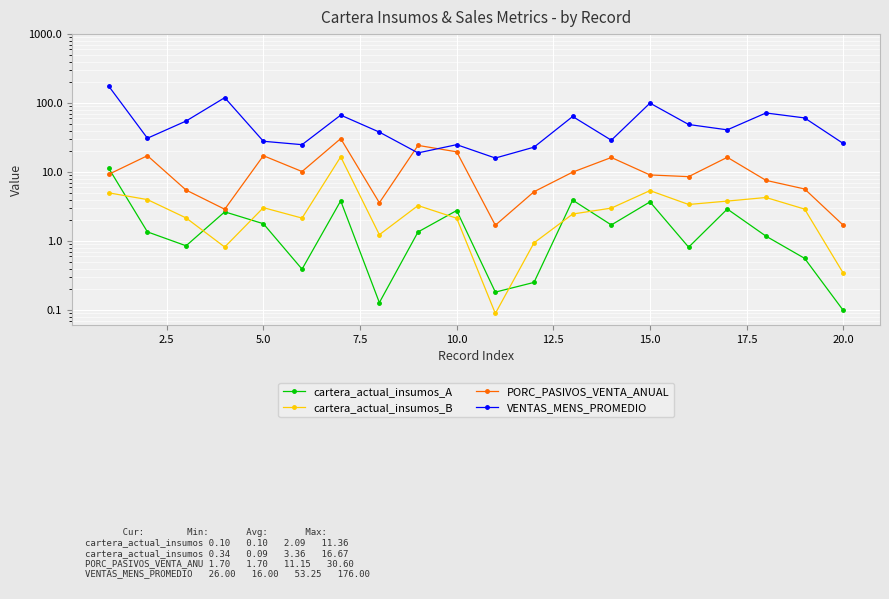

Count the number of categories in the chart.

20